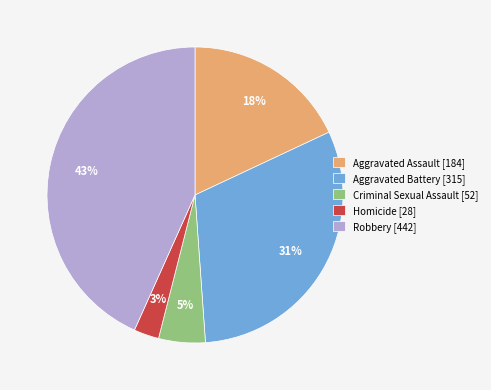

Which slice is the largest?

Robbery